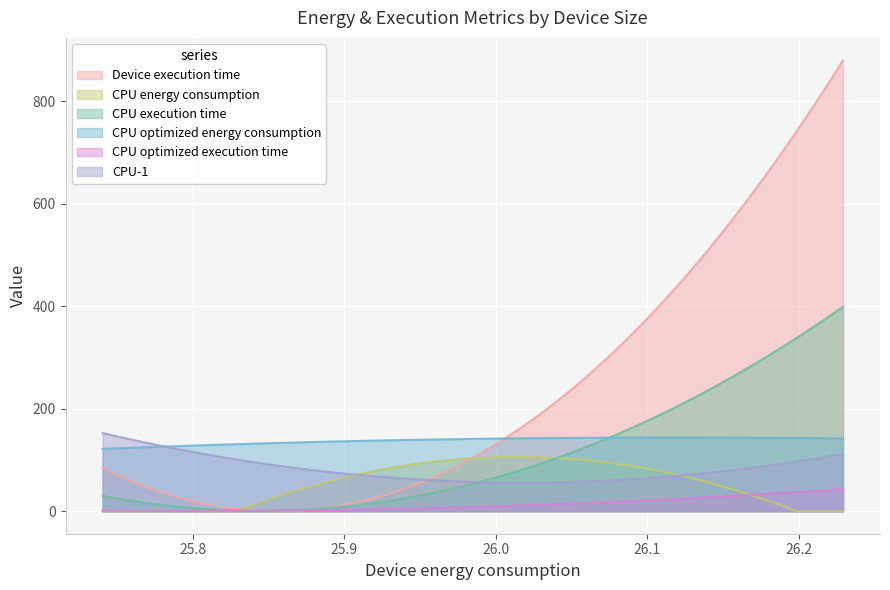

Reading left to right, list all the values displayed in this chart.

Device execution time: 1.2	13.5	471.2
CPU energy consumption: 12.7	67.7	64.5
CPU execution time: 0.7	9.7	218.7
CPU optimized energy consumption: 131.8	136.6	143.8
CPU optimized execution time: 0.7	2.8	25.6
CPU-1: 95.5	72.6	71.4